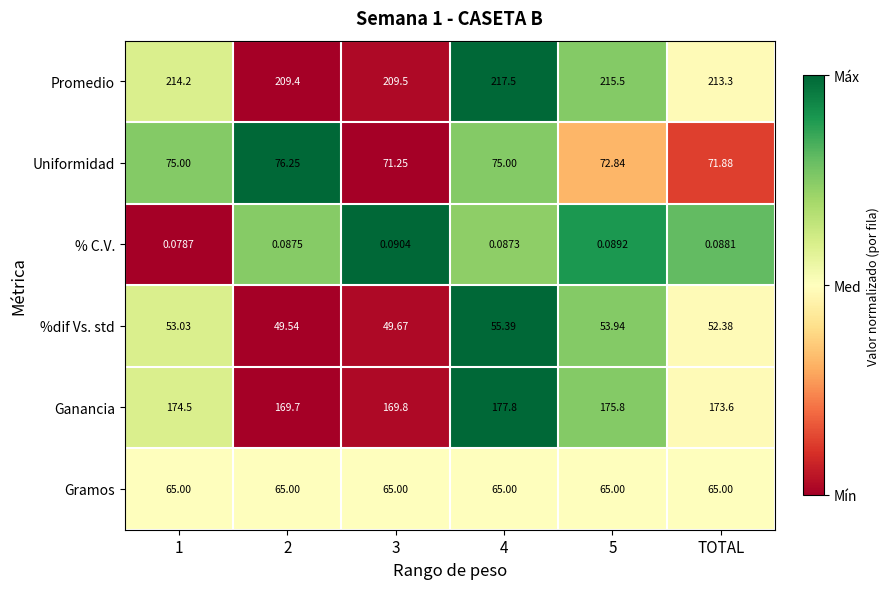

How many distinct data groups are displayed?

6